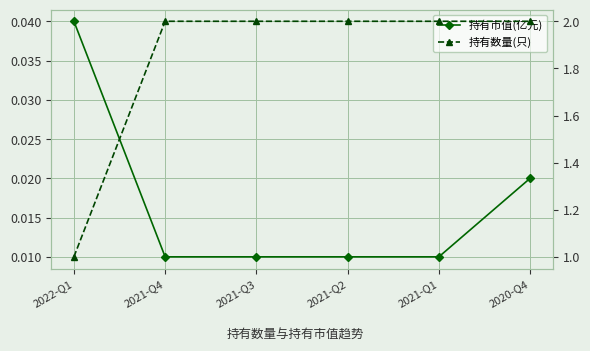

True or false: 持有数量(只) and 持有市值(亿元) cross at least once.

False